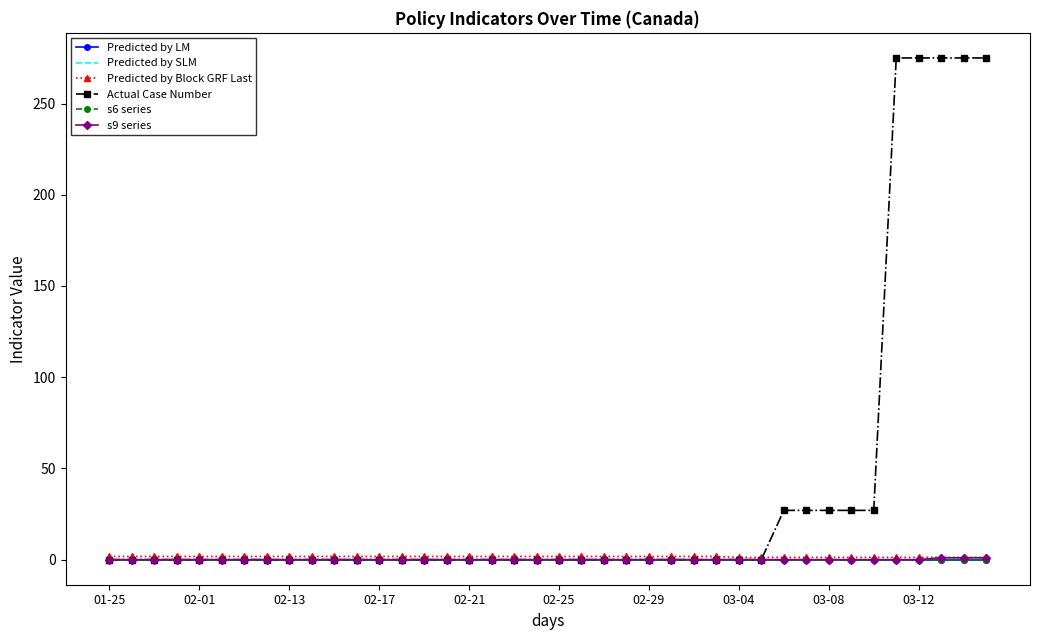

What is the average value of the Predicted by SLM series?

0.1